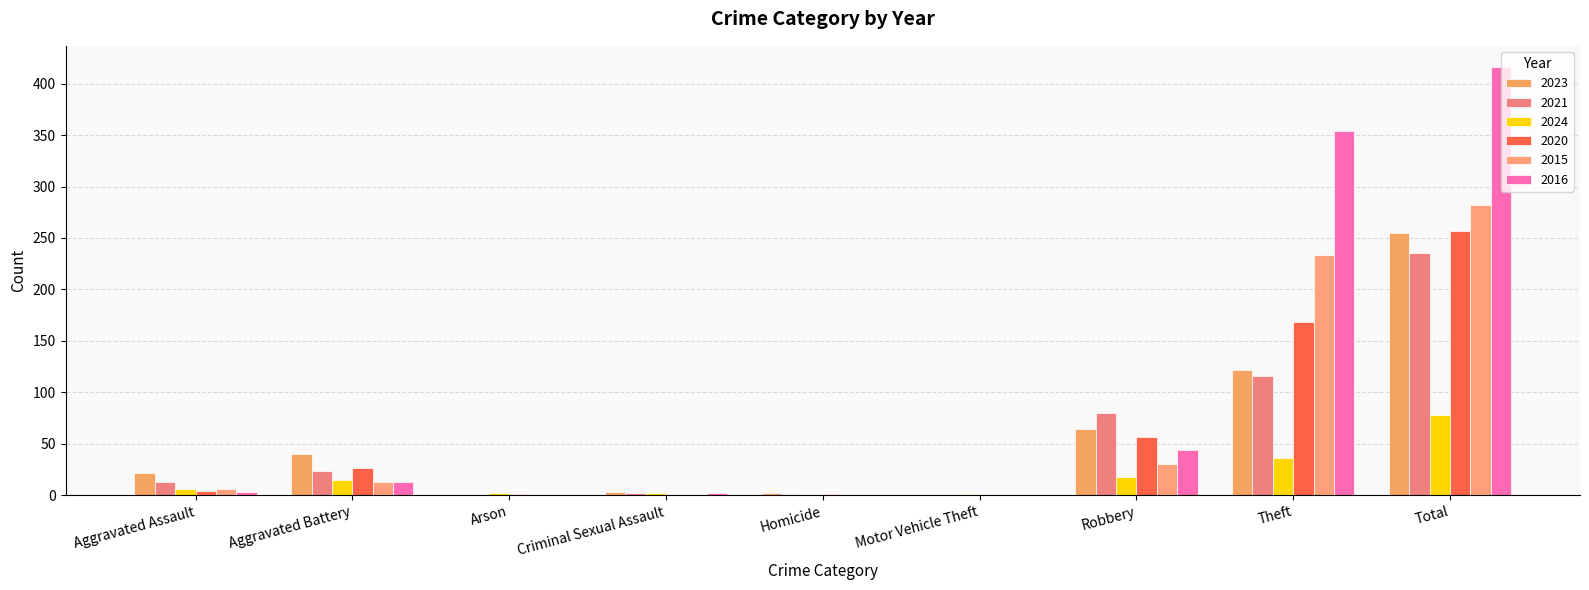

What is the label of the 9th bar from the right?

Aggravated Assault